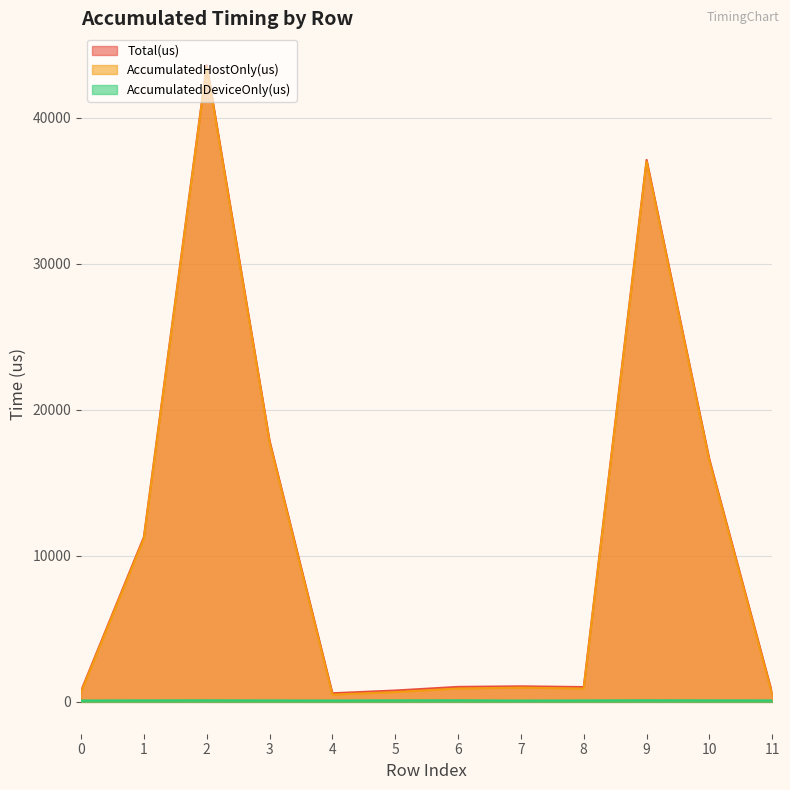

Which series has the widest spread of values?

Total(us)